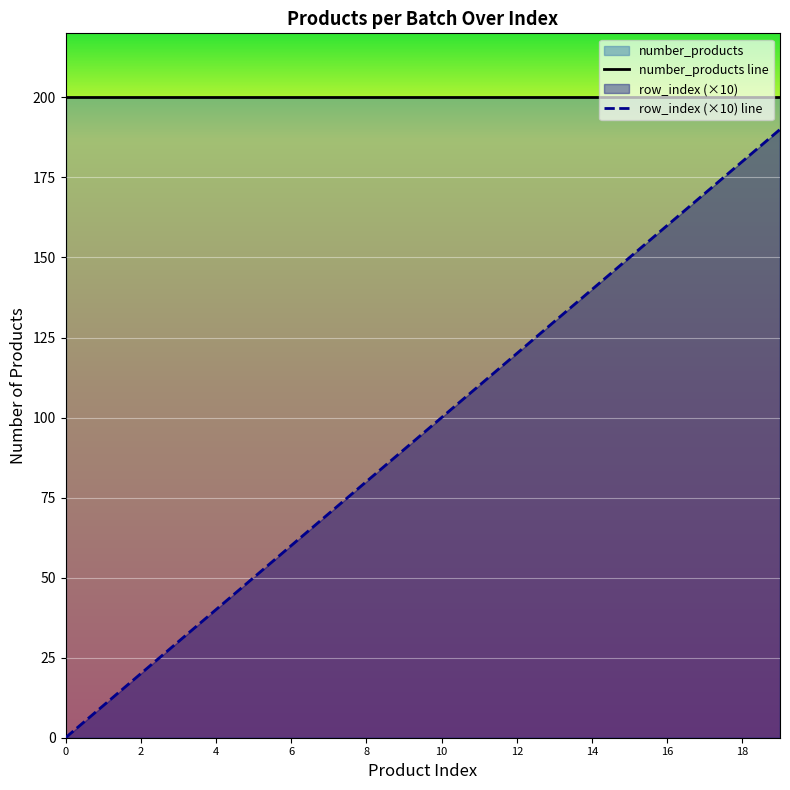

The value of number_products line at 10 is 200. True or false?

True